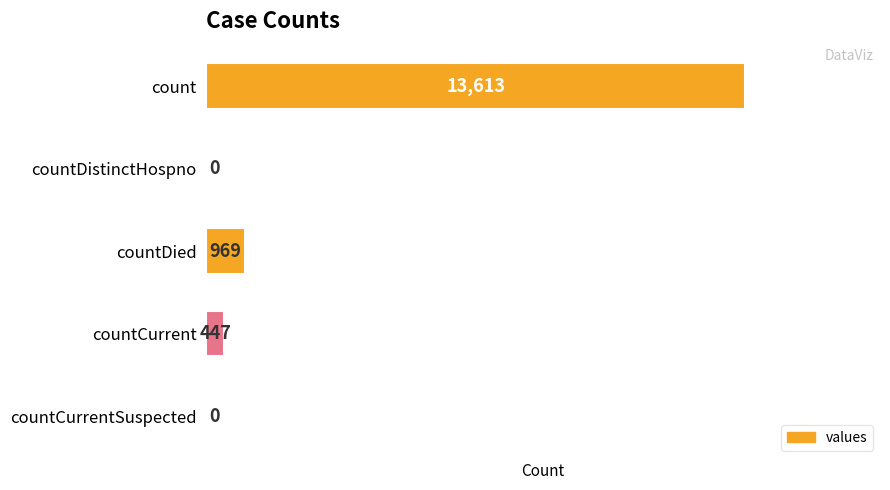

Are the bars horizontal?

Yes